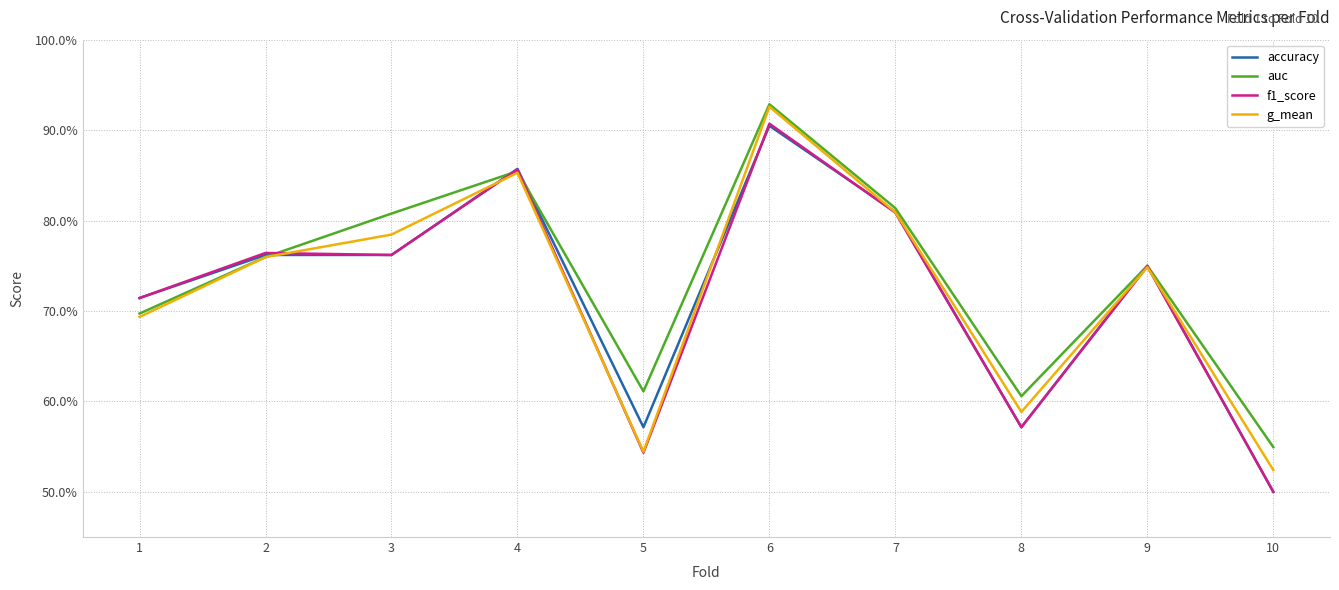

Is it true that g_mean equals 0.4 at 2?

False